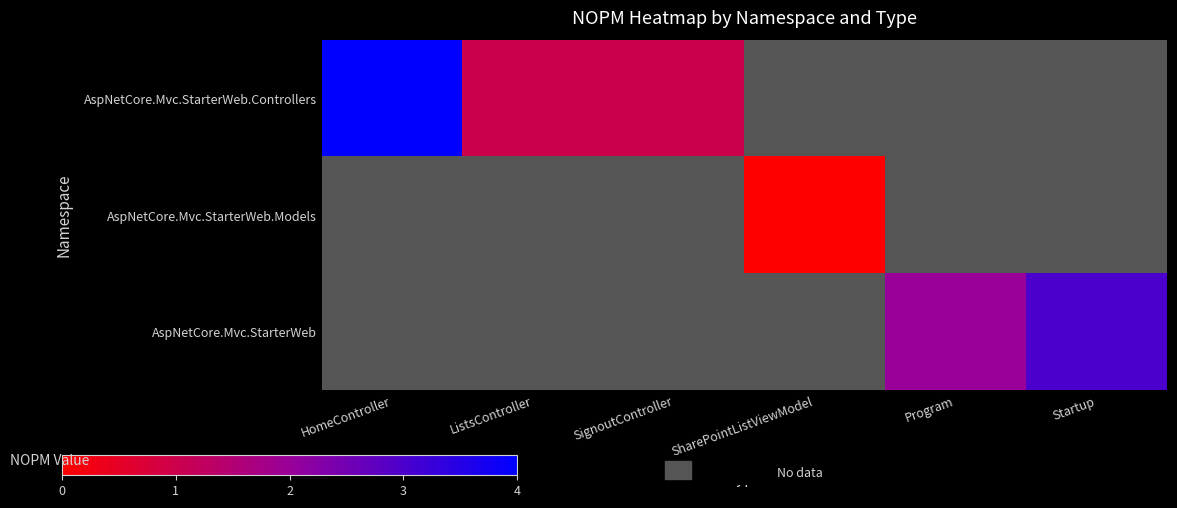

Rank the categories by AspNetCore.Mvc.StarterWeb.Controllers value from highest to lowest.

HomeController, ListsController, SignoutController, SharePointListViewModel, Program, Startup